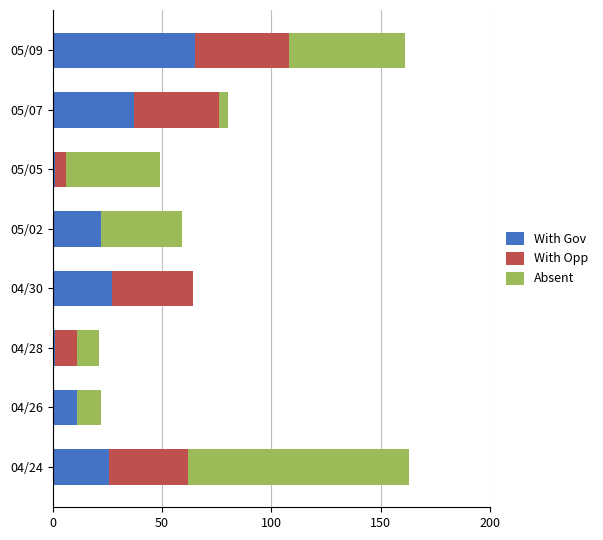

Is it true that With Gov equals 1 at 04/28?

True